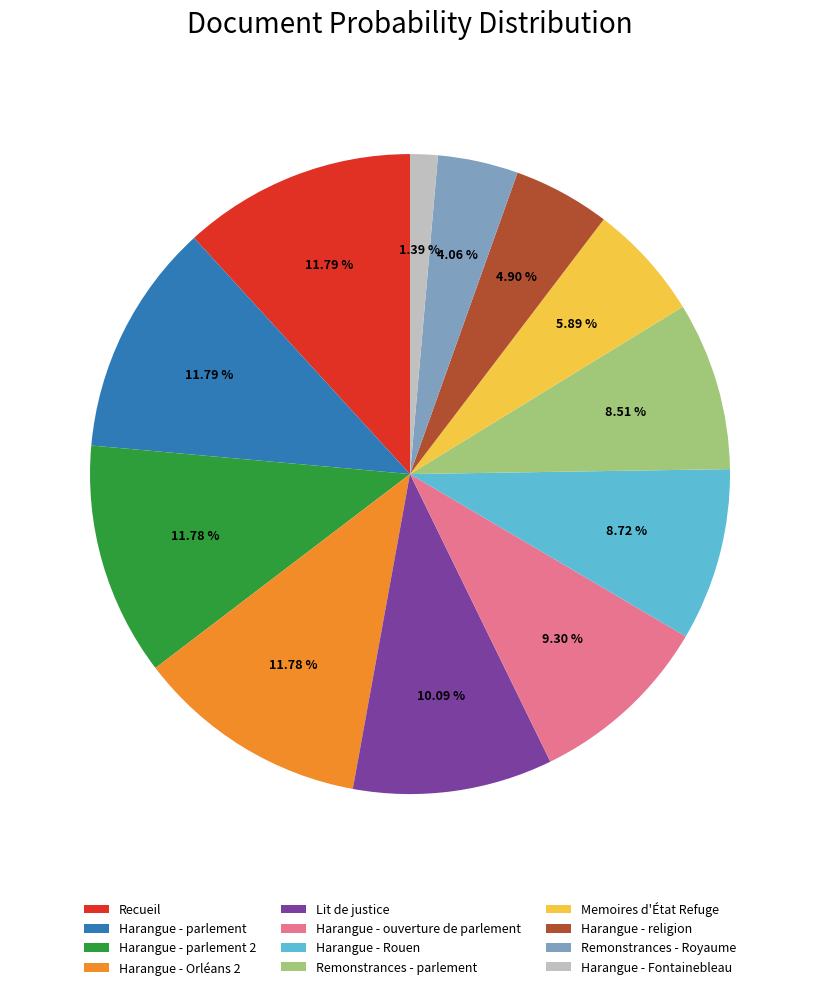

Do Harangue - ouverture de parlement and Remonstrances - parlement together represent more than half of the pie?

No